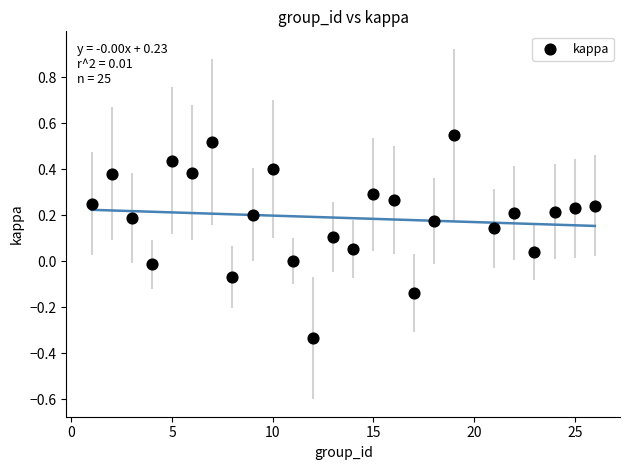

What is the range of Y values (max minus min)?

0.9